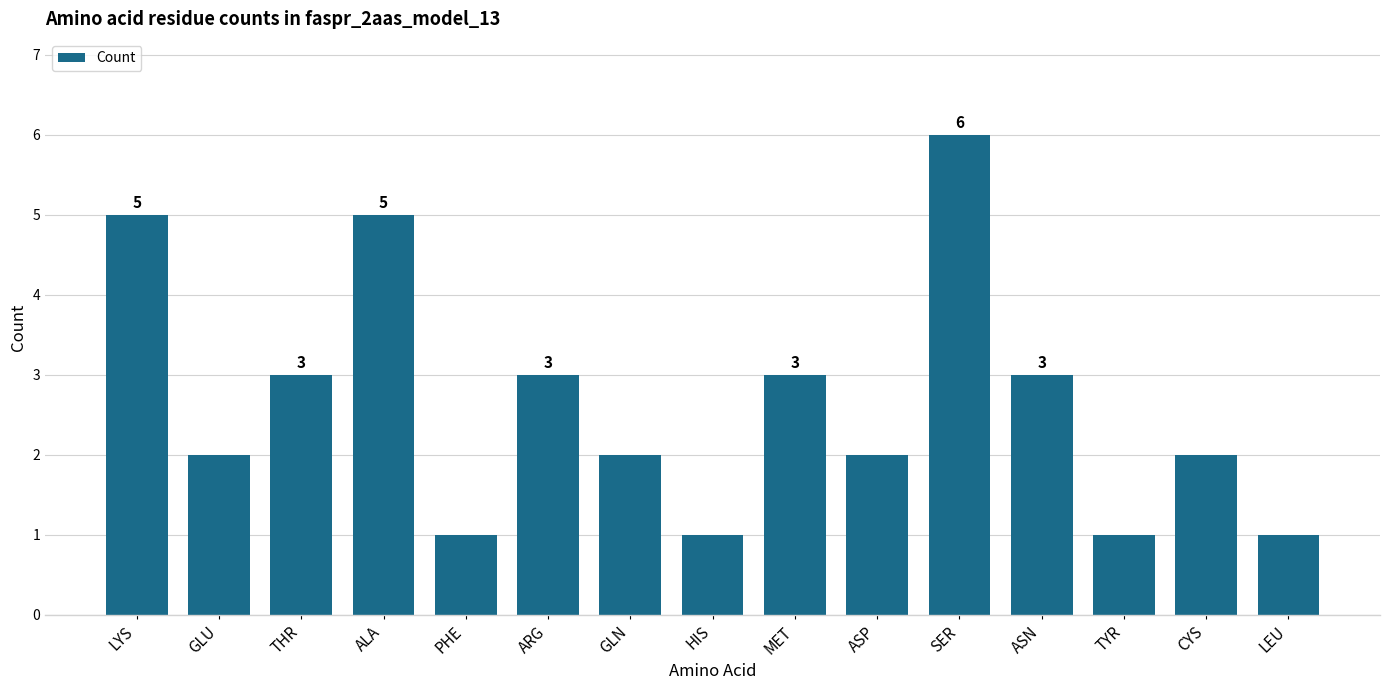

The chart shows a value of 3 at ASP. True or false?

False